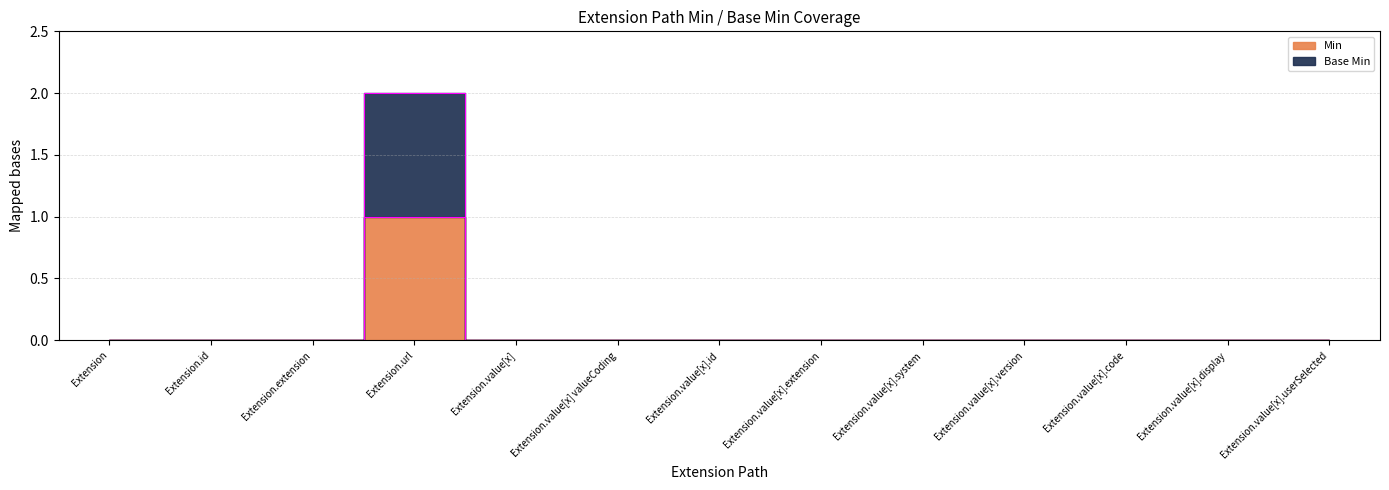

What is the sum of all Base Min values?

2